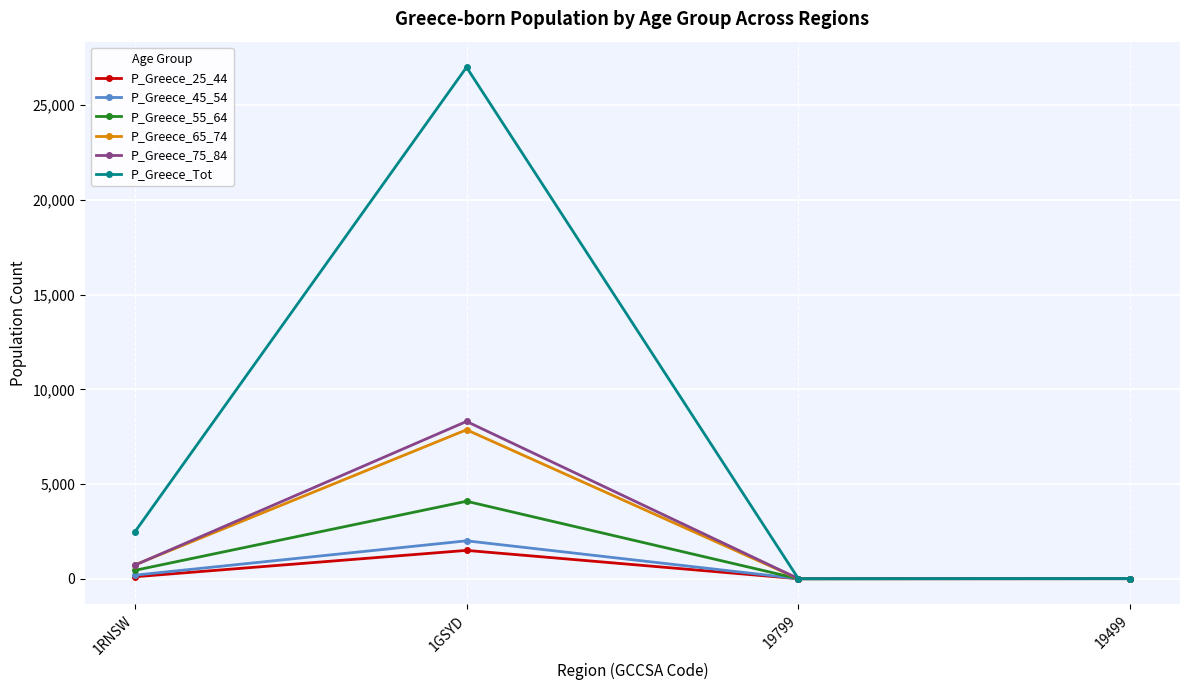

The P_Greece_Tot series shows 726 at 1RNSW. True or false?

False